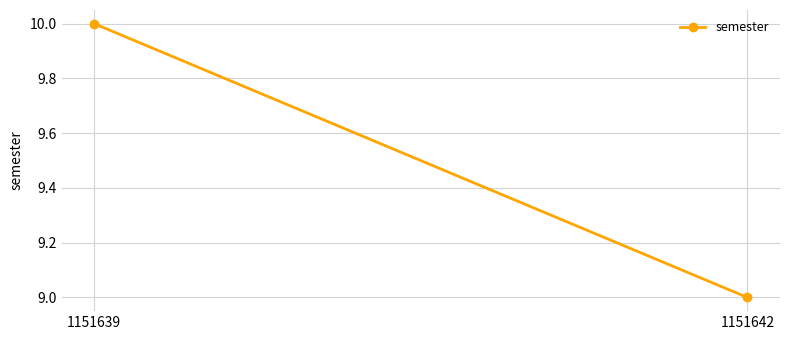

Approximately how many times larger is the value at 1151639 compared to 1151642?

1.1